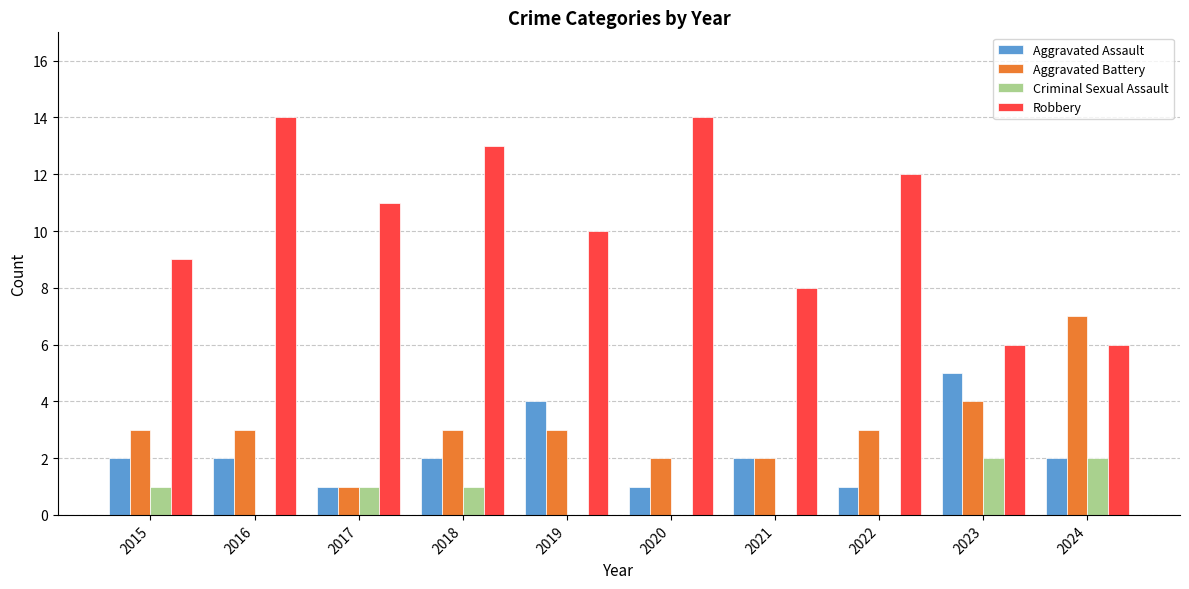

How many series are shown in this chart?

4